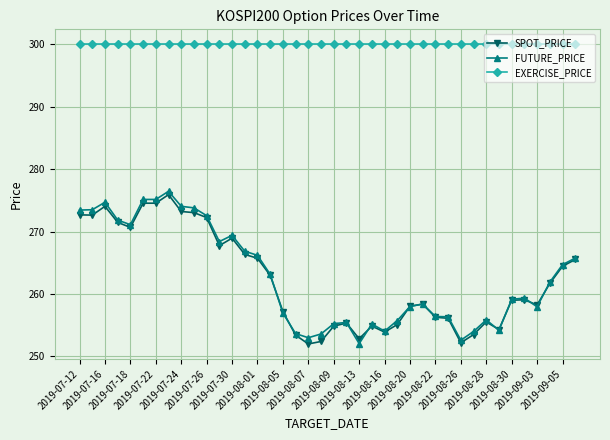

True or false: EXERCISE_PRICE and SPOT_PRICE intersect in this chart.

False